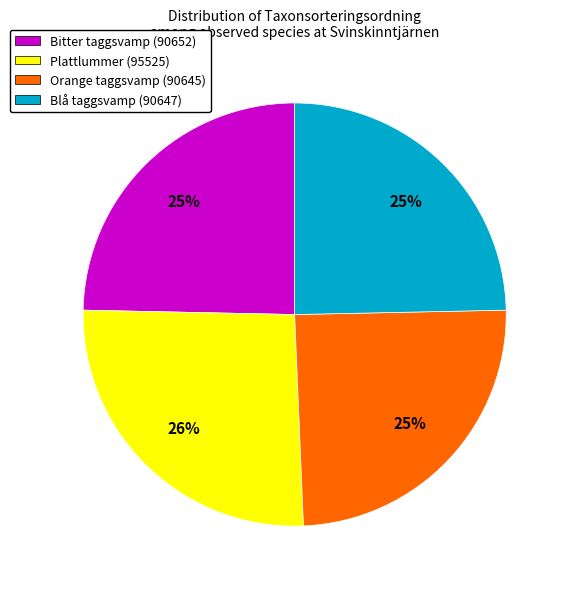

Which slice is the largest?

Plattlummer (95525)